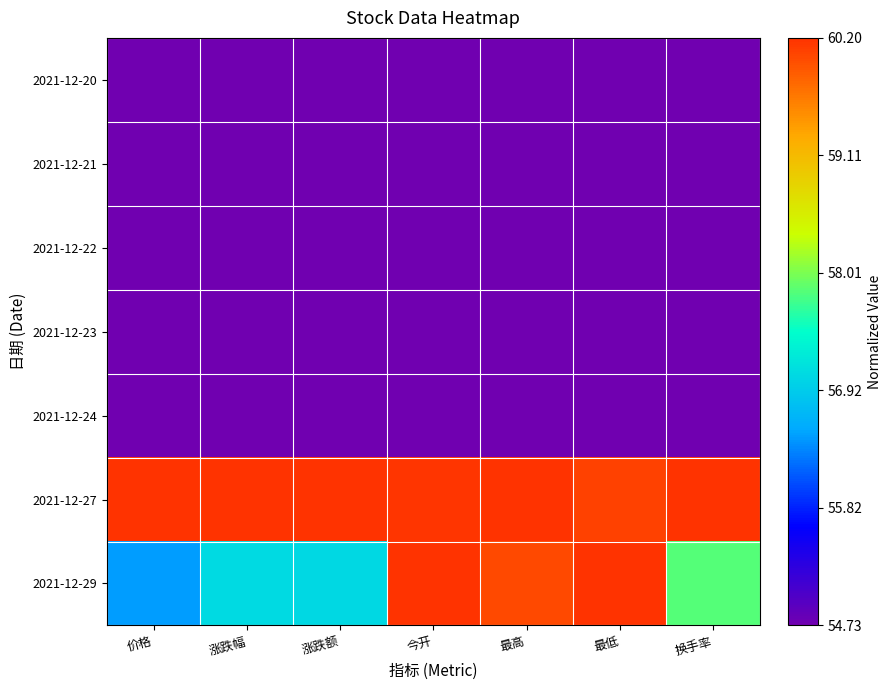

How many distinct data groups are displayed?

7